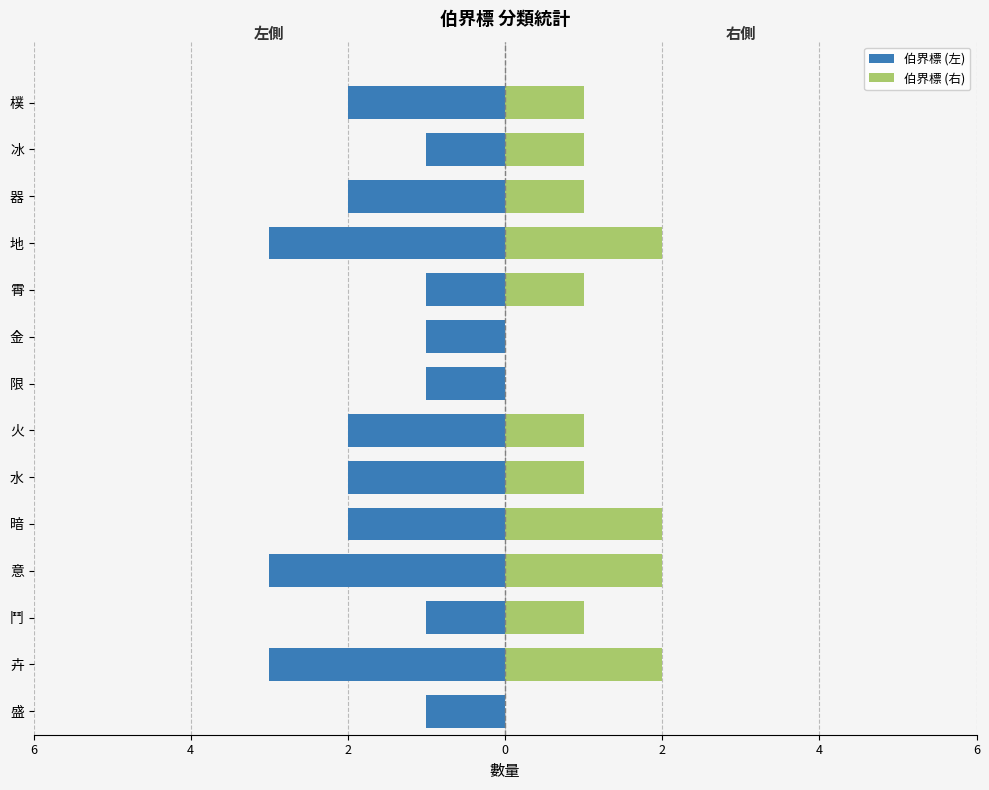

Is it true that 伯界標 (右) equals 1 at 樸?

True